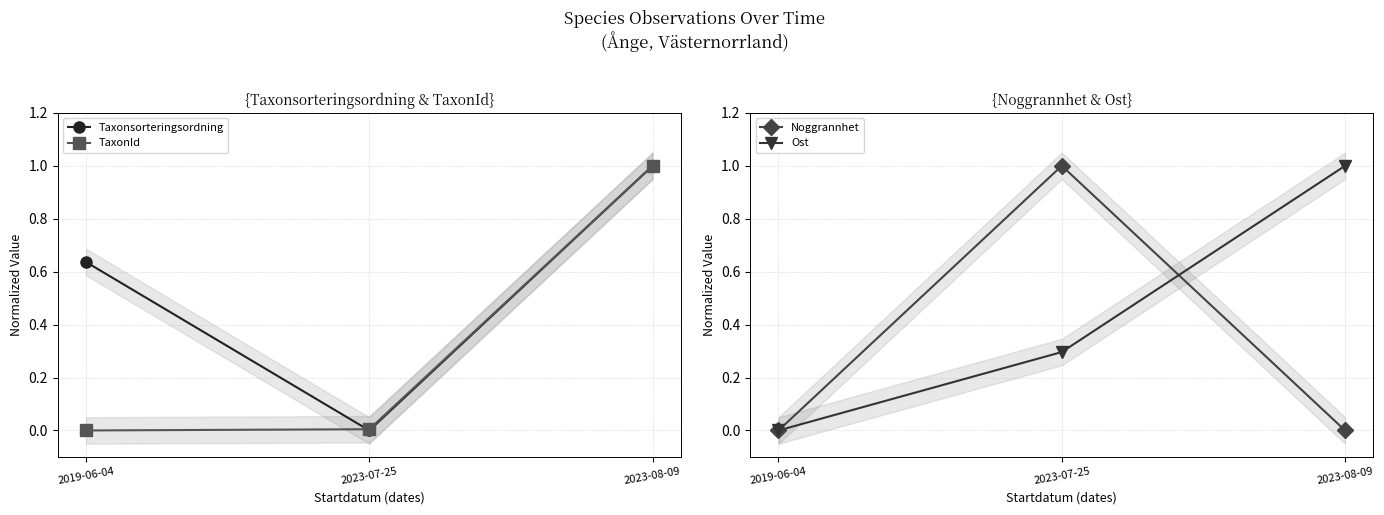

Which category has the lowest value in the Taxonsorteringsordning series?

2023-07-25